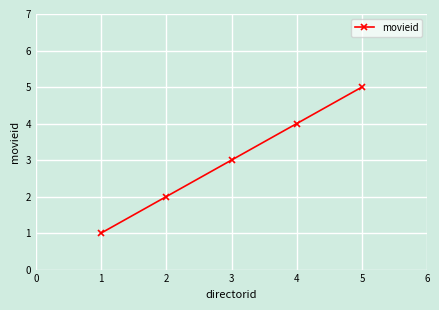

Between 3 and 1, which is larger?

3